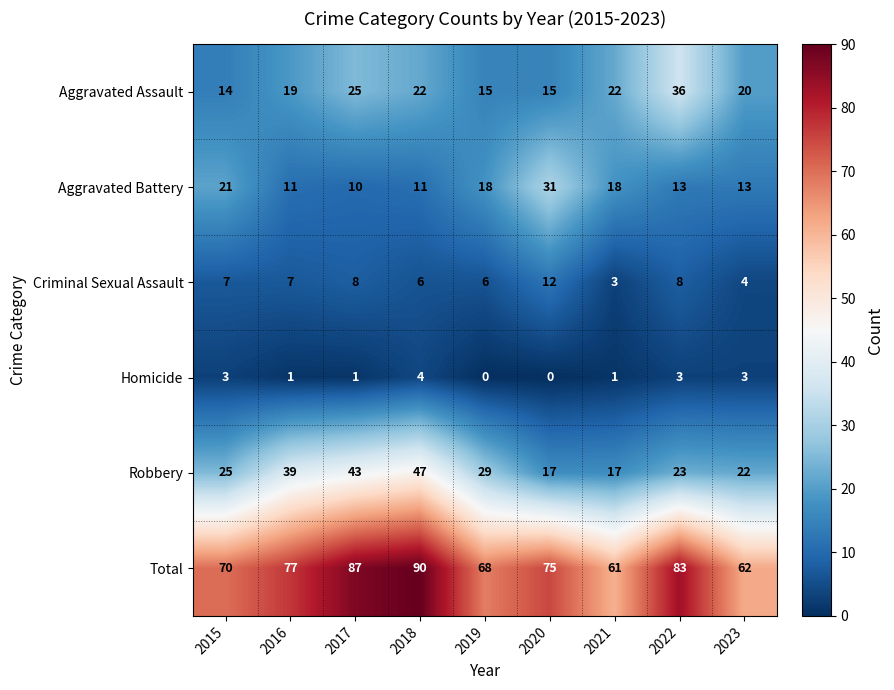

What is the difference between the maximum and minimum values in the Robbery series?

30